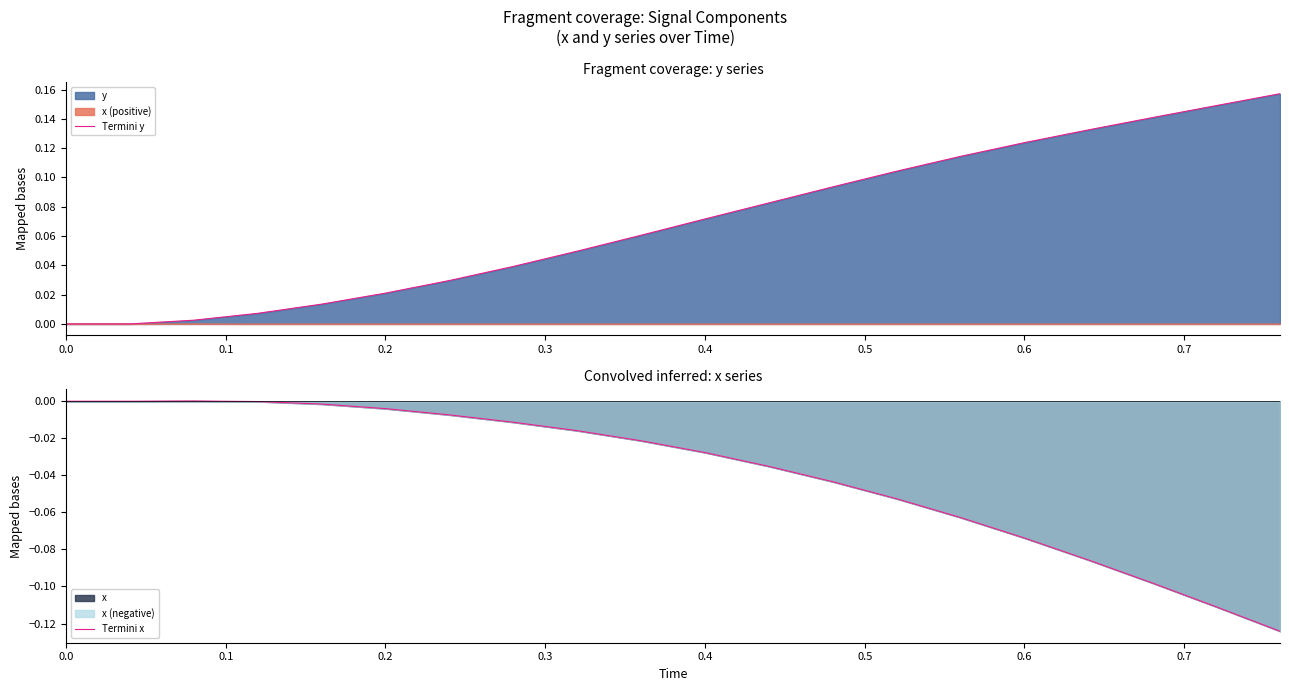

The value of Termini y at 0.6 is 0.2. True or false?

False